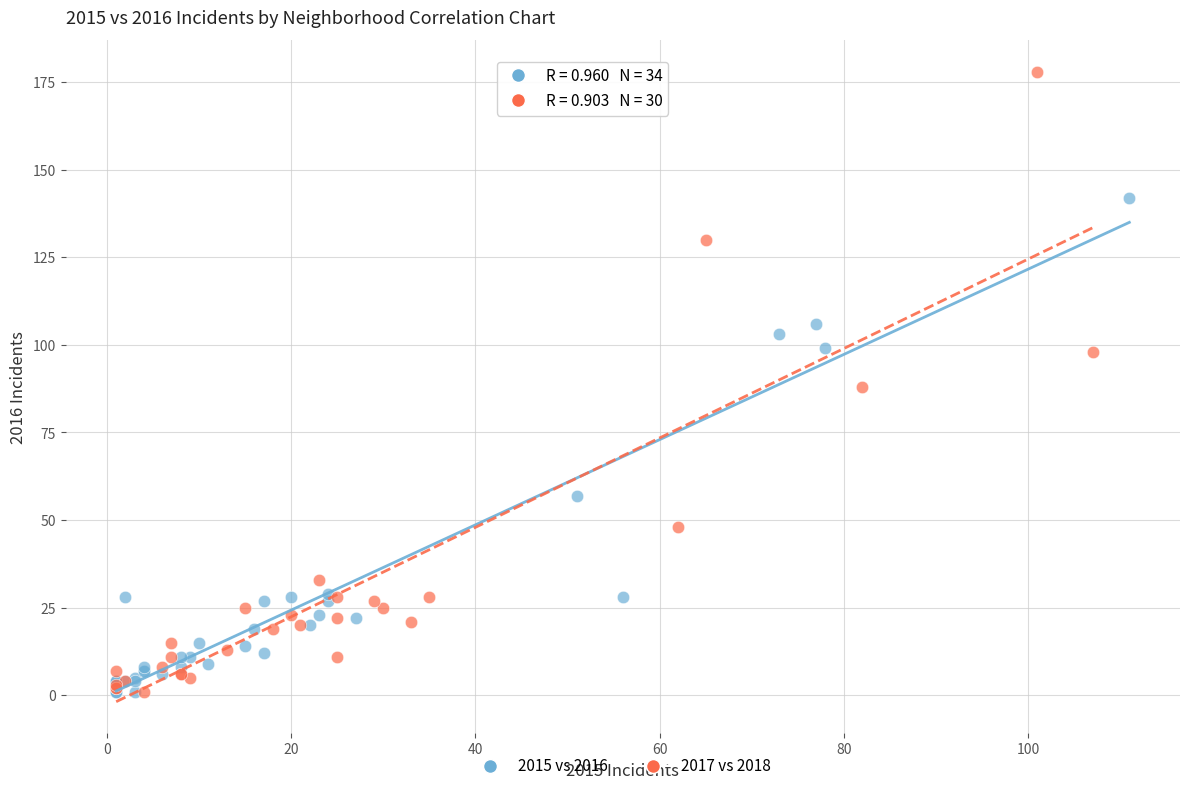

Which series contains the highest Y value?

2017 vs 2018